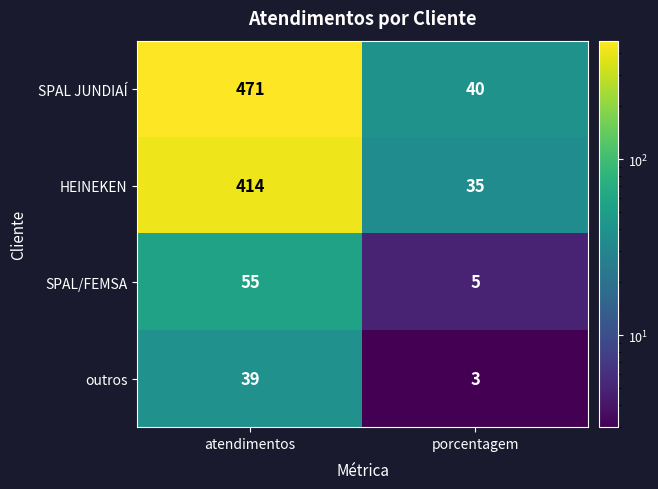

Rank the series by their maximum value, from highest to lowest.

SPAL JUNDIAÍ, HEINEKEN, SPAL/FEMSA, outros